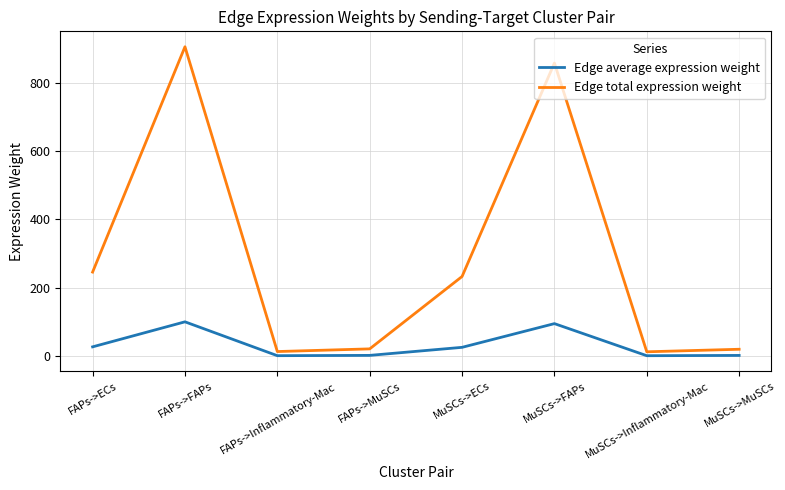

Which series has the largest range (max minus min)?

Edge total expression weight